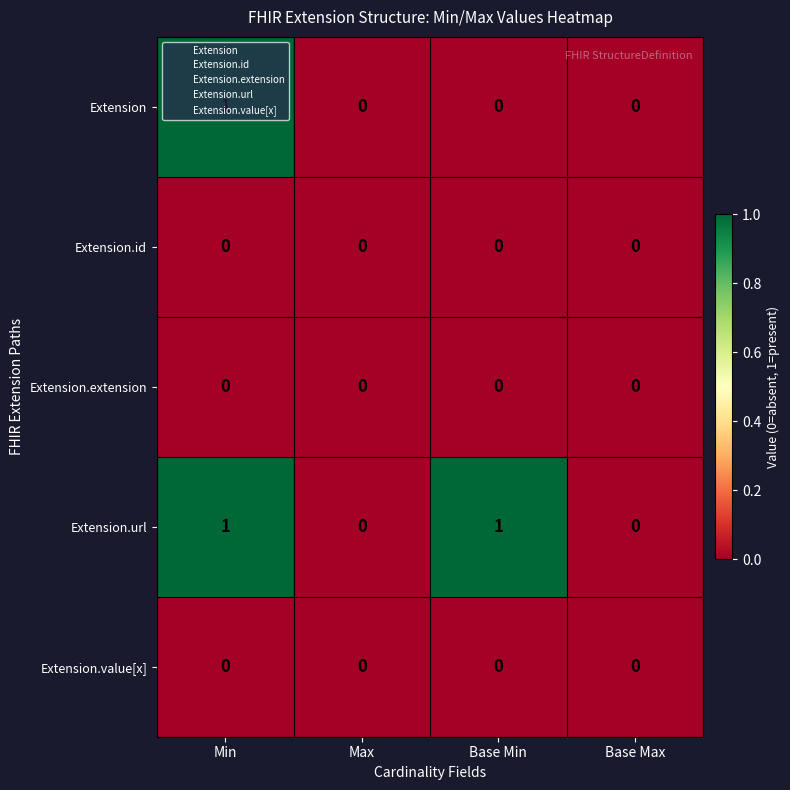

Which series changed the most between Base Min and Base Max?

Extension.url